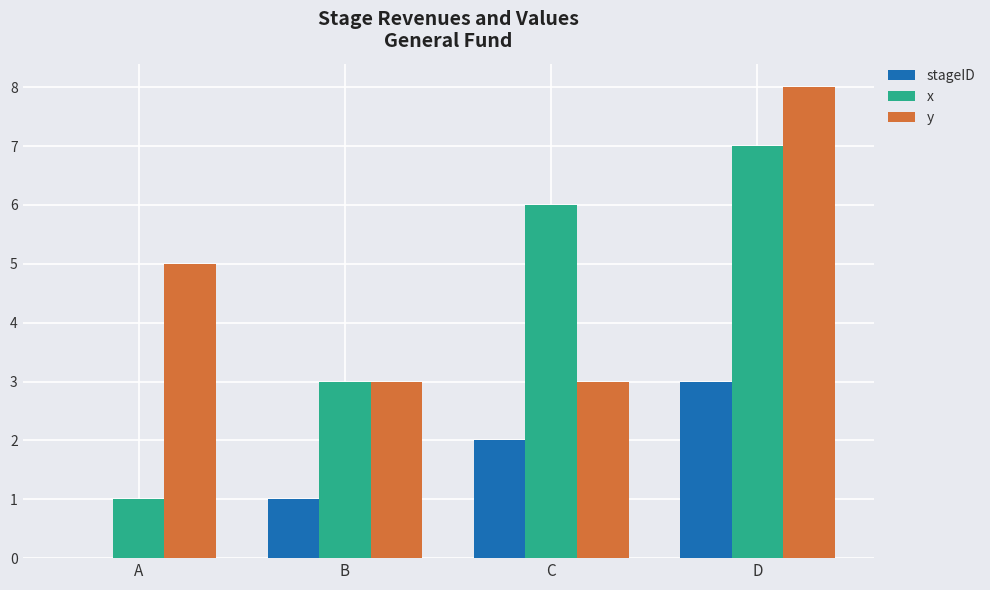

Which series has the largest total across all categories?

y